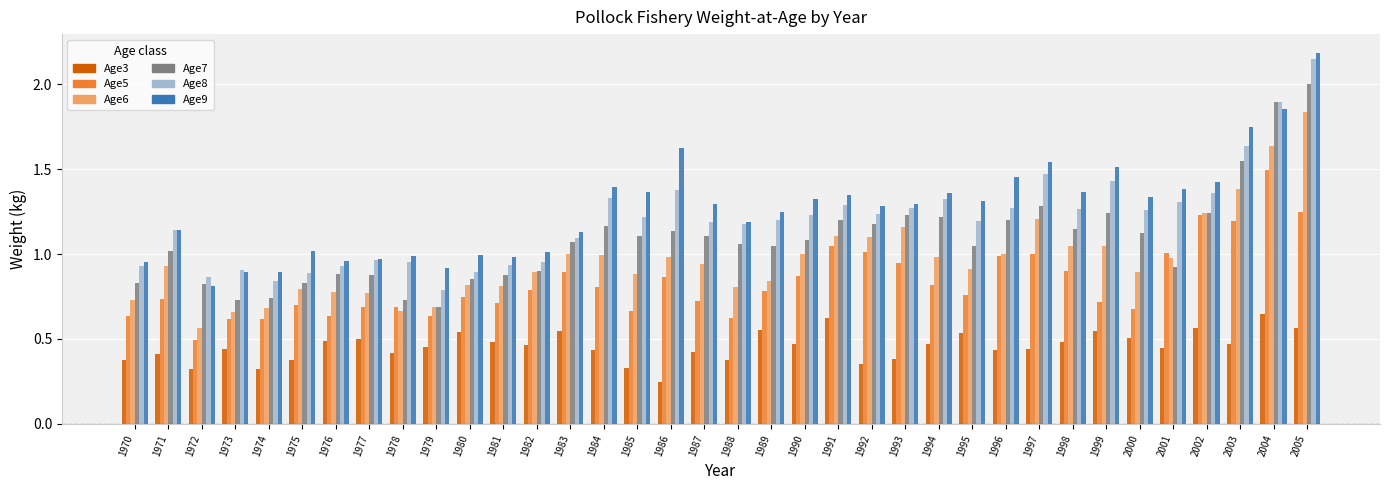

What are all the series names shown in the legend?

Age3, Age5, Age6, Age7, Age8, Age9